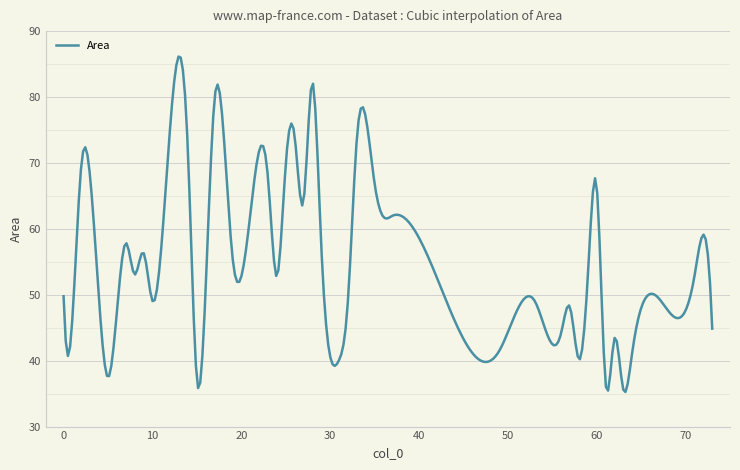

What is the maximum value shown in the chart?

86.1